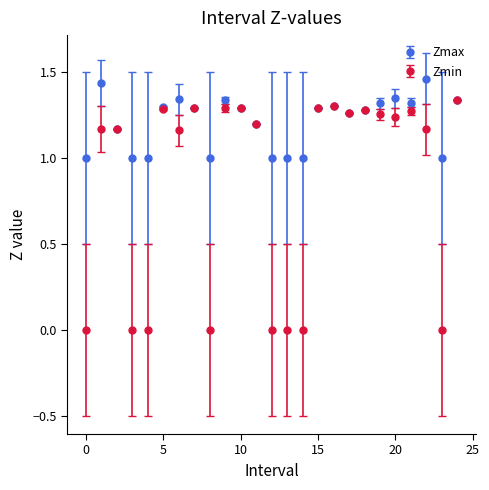

Which series has the largest total across all categories?

Zmax